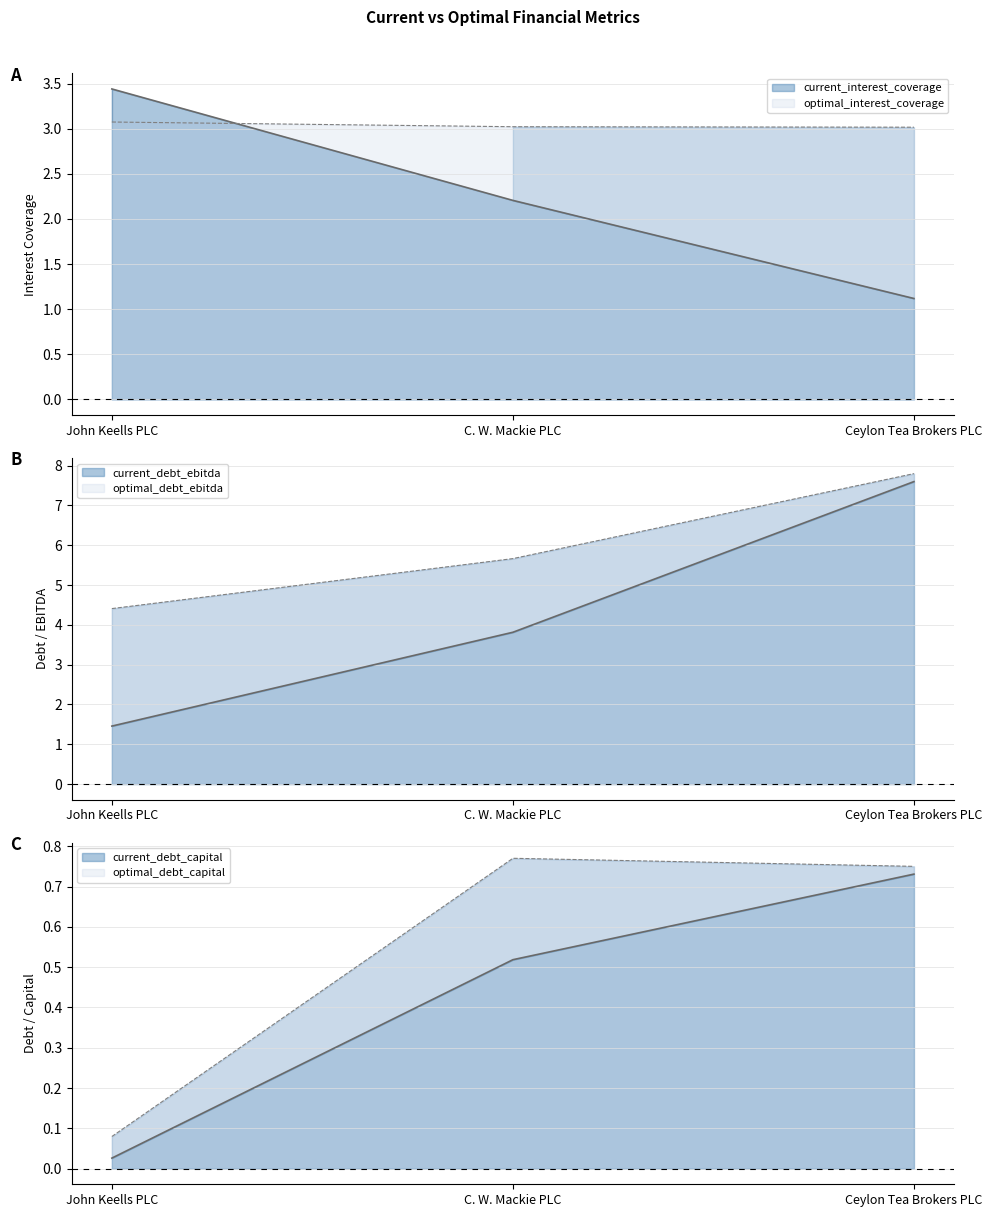

What is the difference between the current_interest_coverage values at C. W. Mackie PLC and John Keells PLC?

1.2